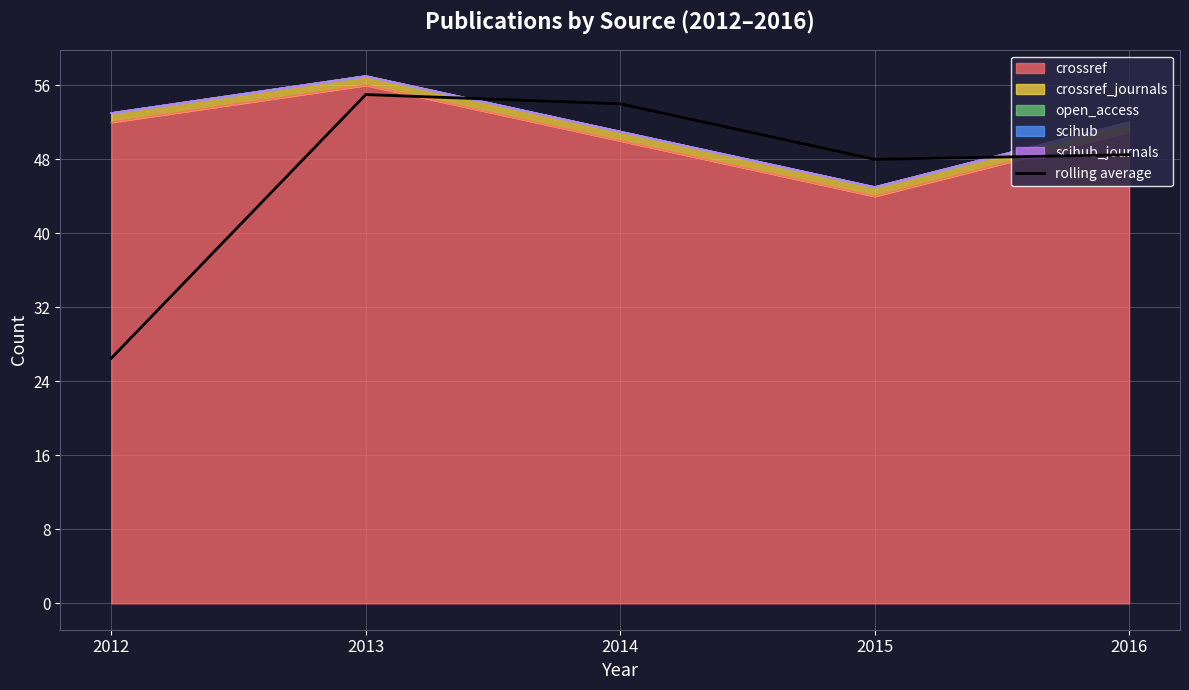

Reading left to right, what are all the values shown in this chart?

26.5	55.0	54.0	48.0	48.5